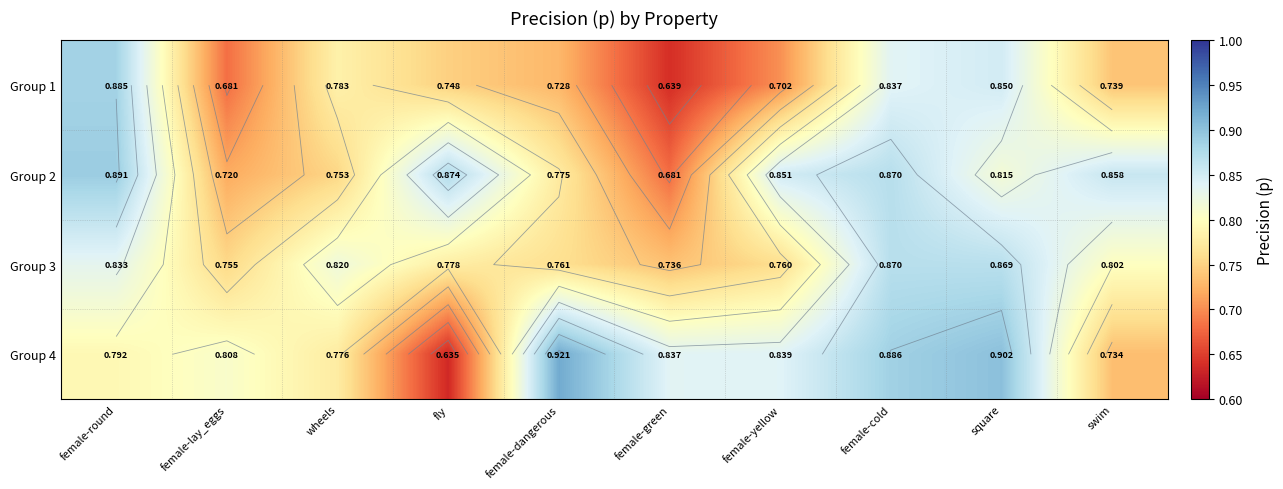

The Group 2 series shows 0.9 at female-yellow. True or false?

True